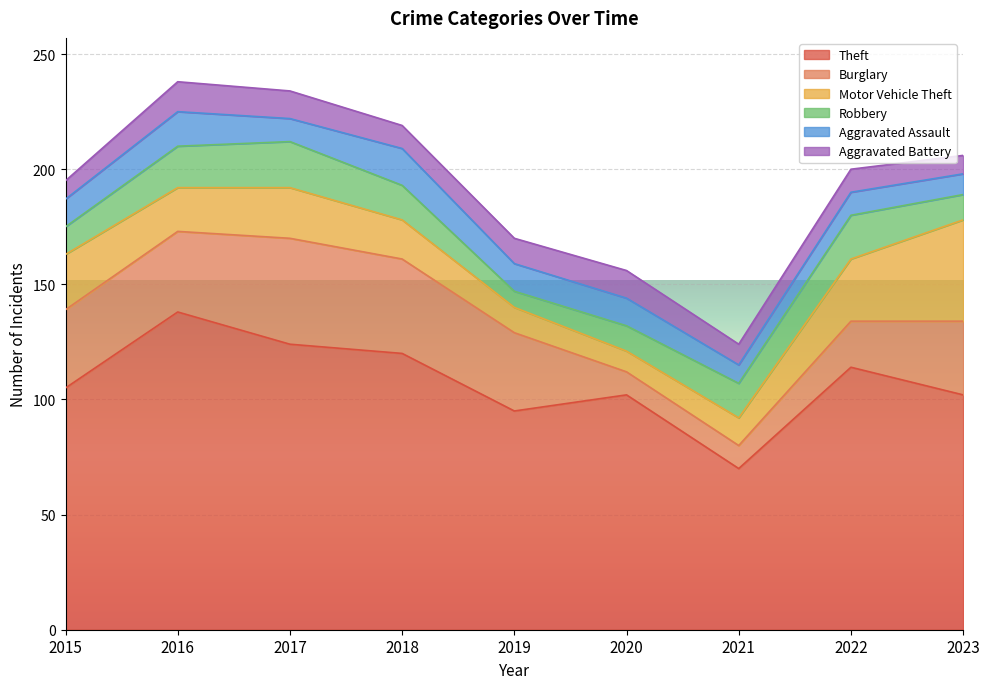

Between 2023 and 2018, which is larger?

2018